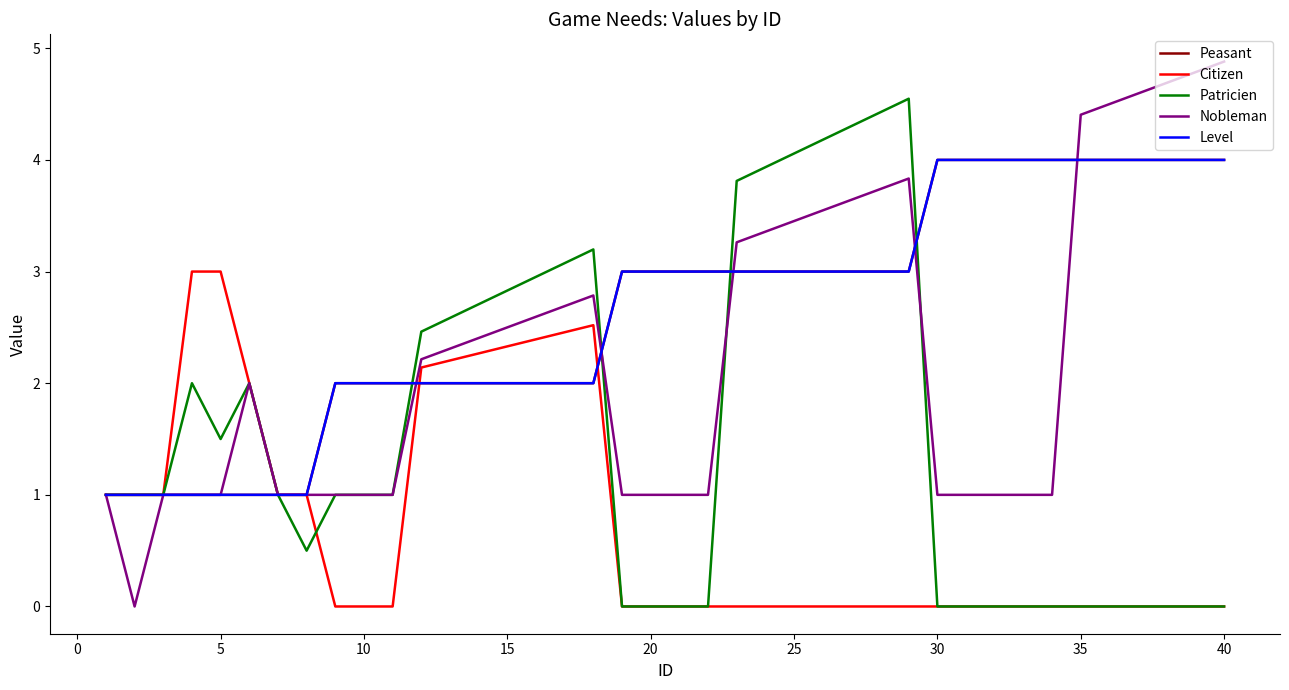

Does the chart display data point markers on the line(s)?

No